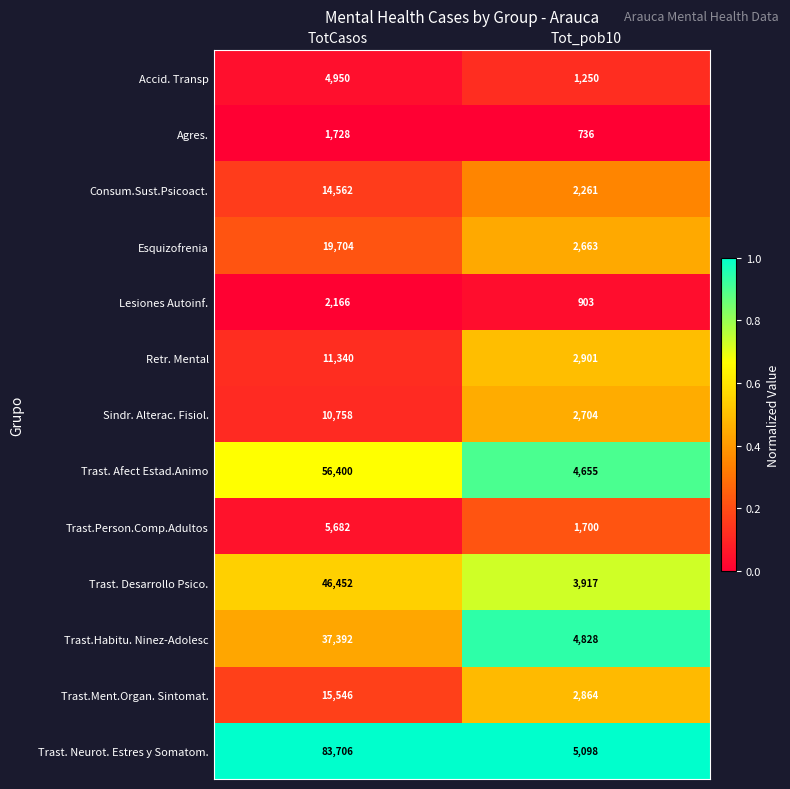

True or false: Trast.Habitu. Ninez-Adolesc has a value of 6997 at Tot_pob10.

False